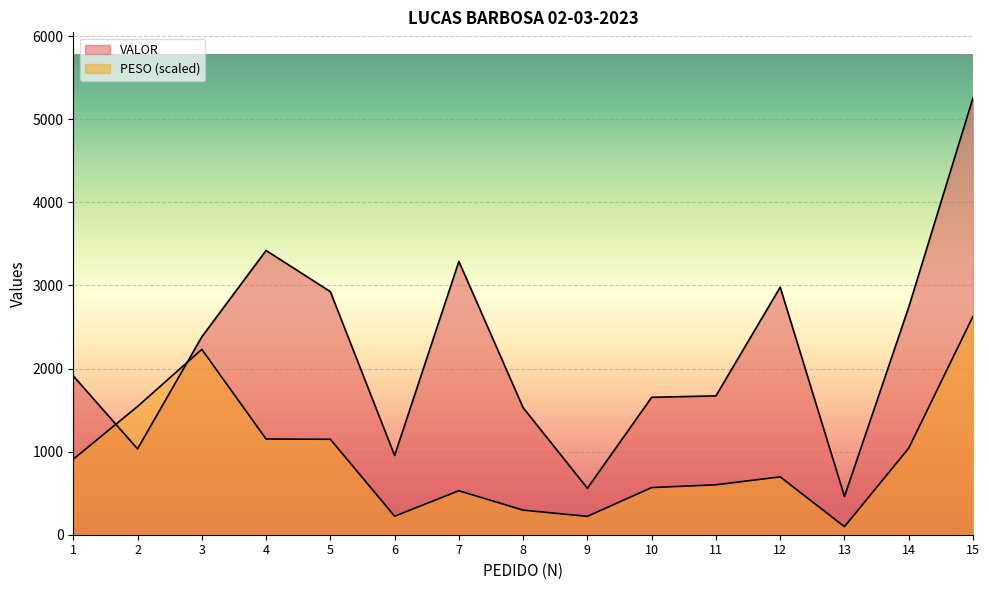

Reading right to left, list all the values displayed in this chart.

PESO: 15=2628.9	14=1041.8	13=96.8	12=696.4	11=601.1	10=567.8	9=221.0	8=296.0	7=529.2	6=222.6	5=1149.0	4=1152.0	3=2230.8	2=1543.7	1=908.5
VALOR: 15=5257.9	14=2738.8	13=460.0	12=2979.3	11=1671.2	10=1654.0	9=559.1	8=1528.6	7=3289.3	6=953.0	5=2925.7	4=3421.1	3=2381.5	2=1033.0	1=1911.2